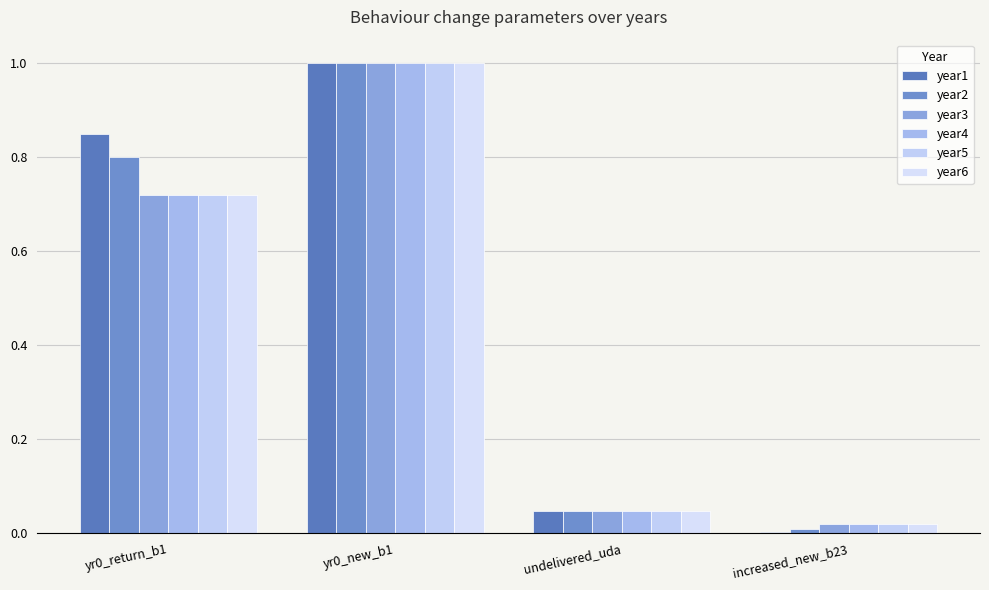

What is the label of the 3rd bar from the left?

undelivered_uda